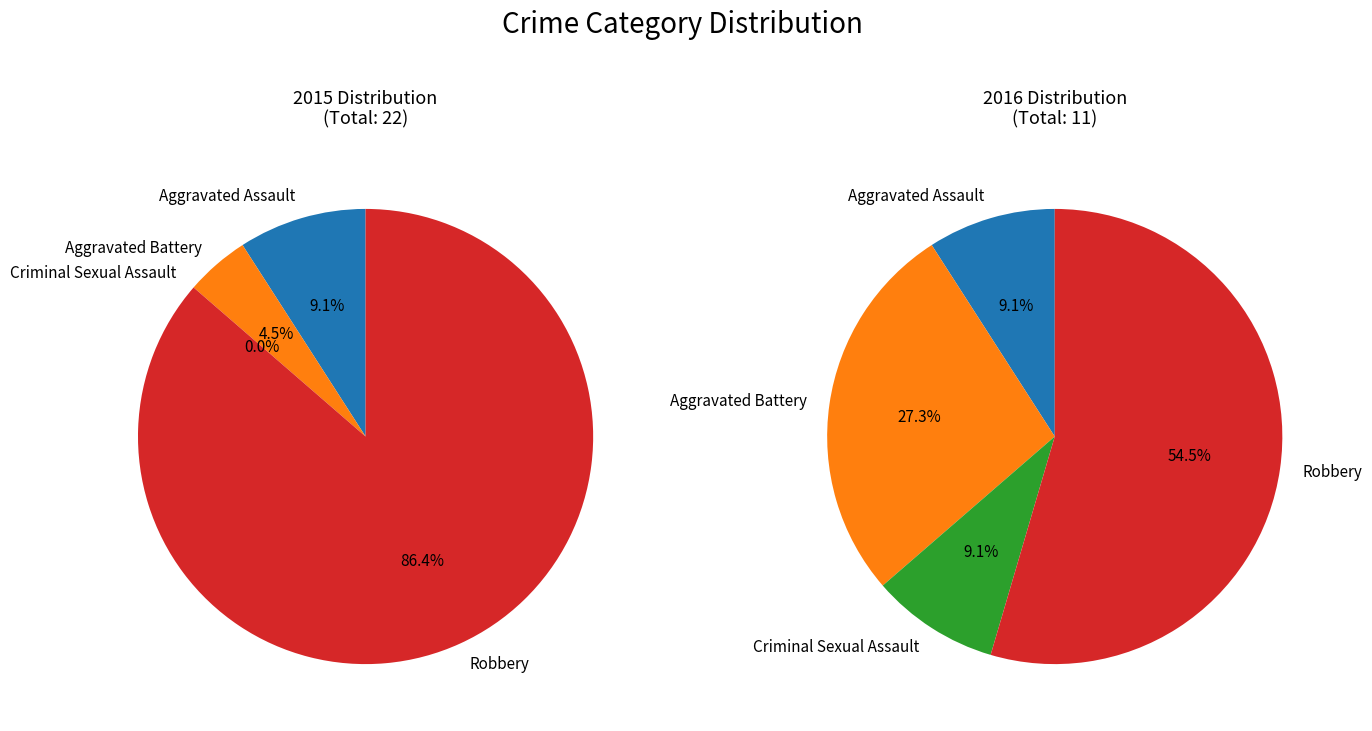

What is the spread (max minus min) of values at Aggravated Battery?

2